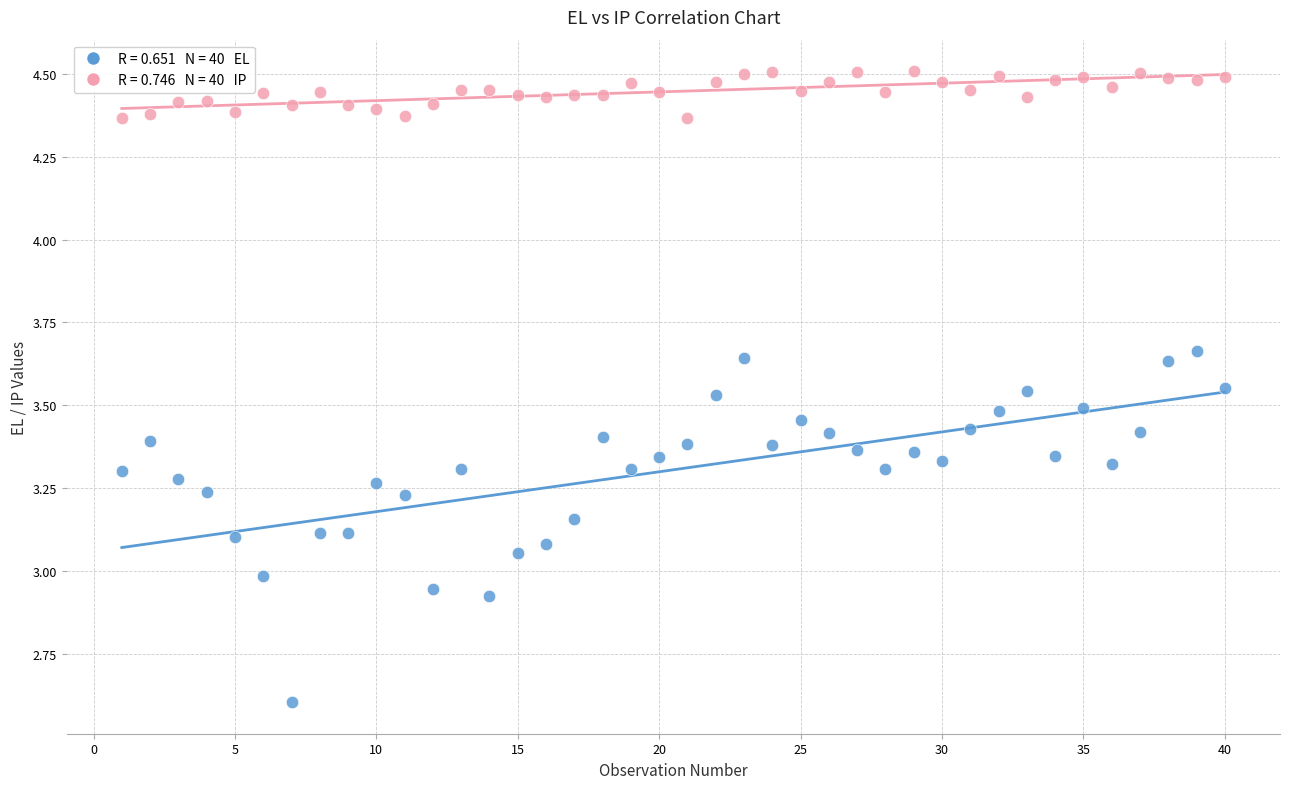

Across all data points, what is the range of Y values (max minus min)?

1.9